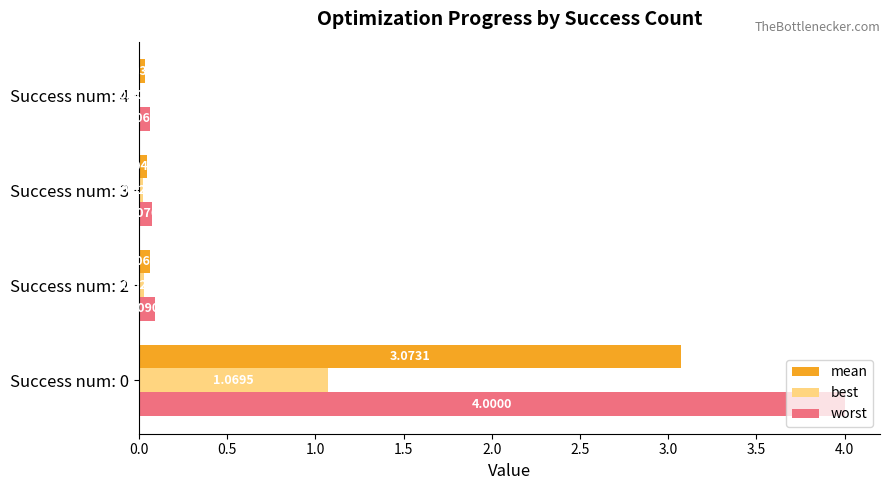

Which series changed the most between Success num: 0 and Success num: 2?

worst